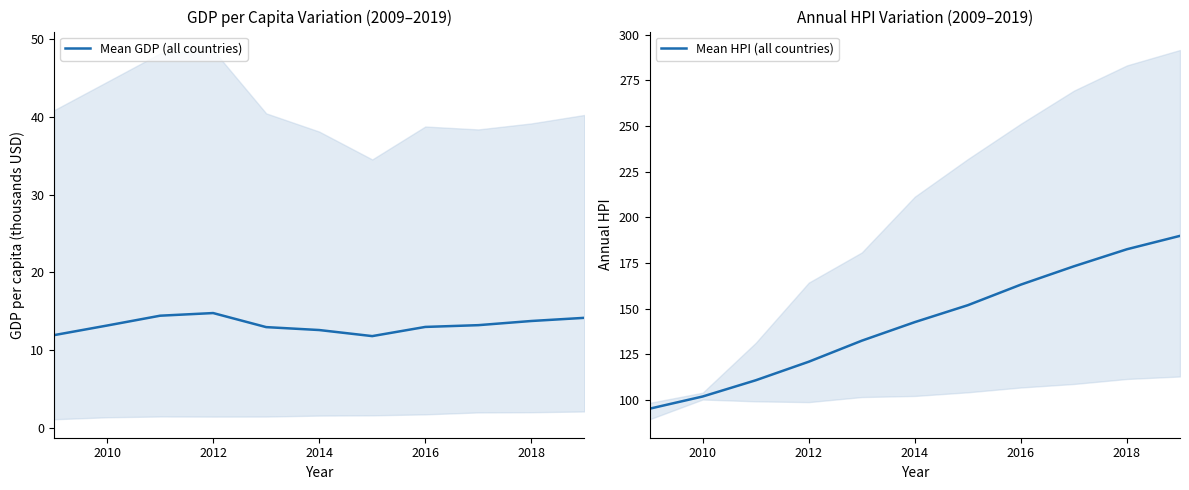

The value of Mean GDP (all countries) at 2010 is 13.2. True or false?

True